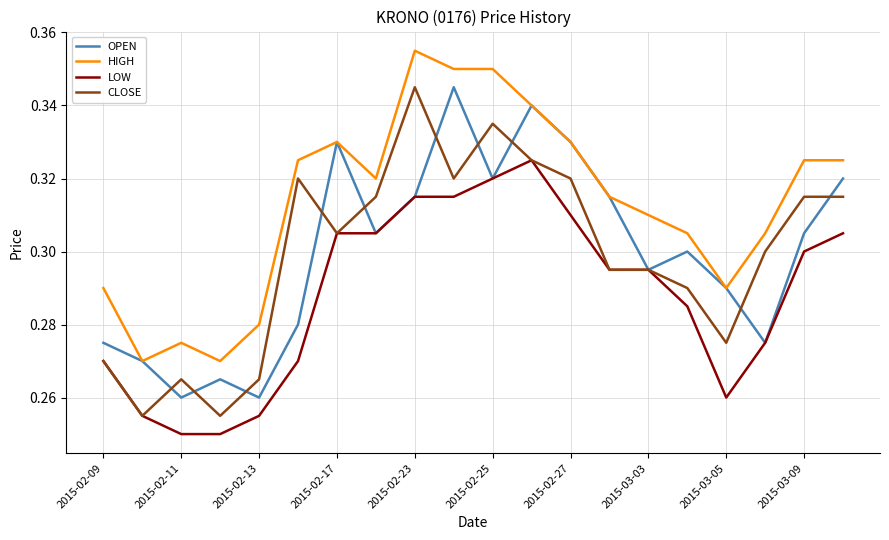

True or false: HIGH and LOW cross at least once.

False